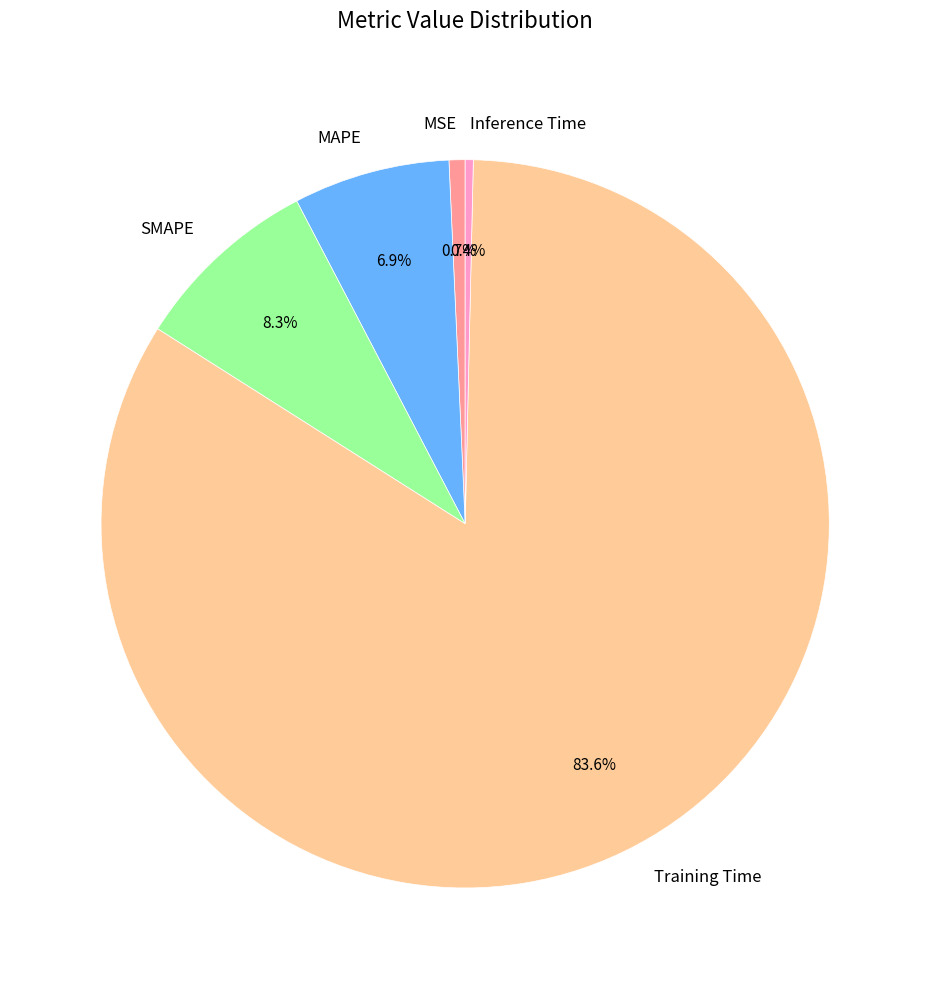

To the nearest percent, what is the combined percentage of Training Time and MAPE?

91%